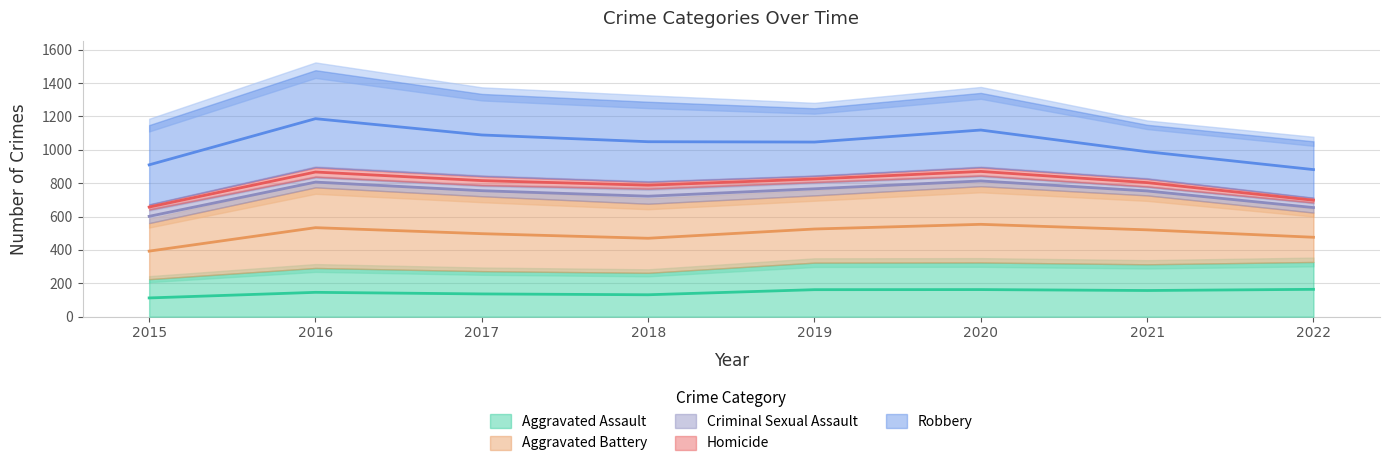

How many lines are shown in the chart?

5